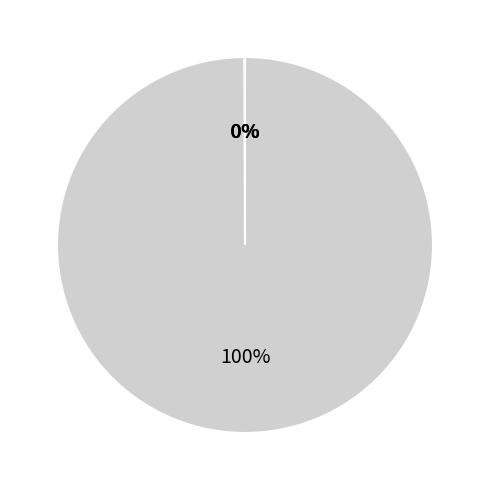

To the nearest percent, what is the average slice percentage?

25%